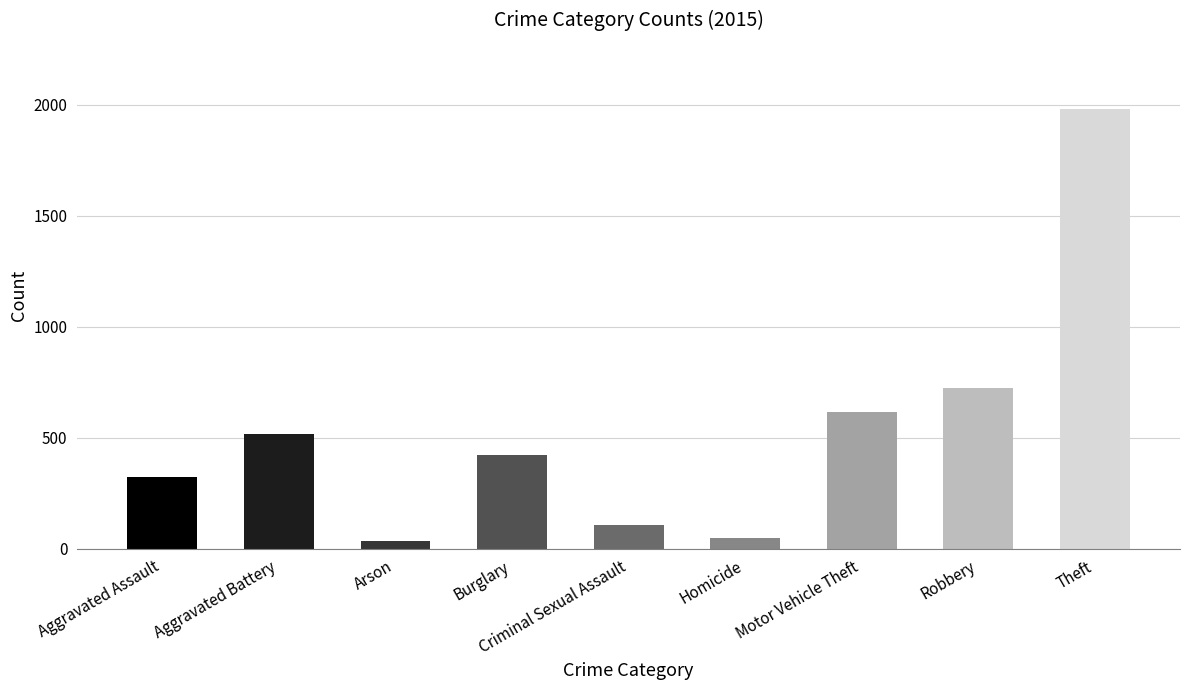

What is the difference between the maximum and minimum values?

1946